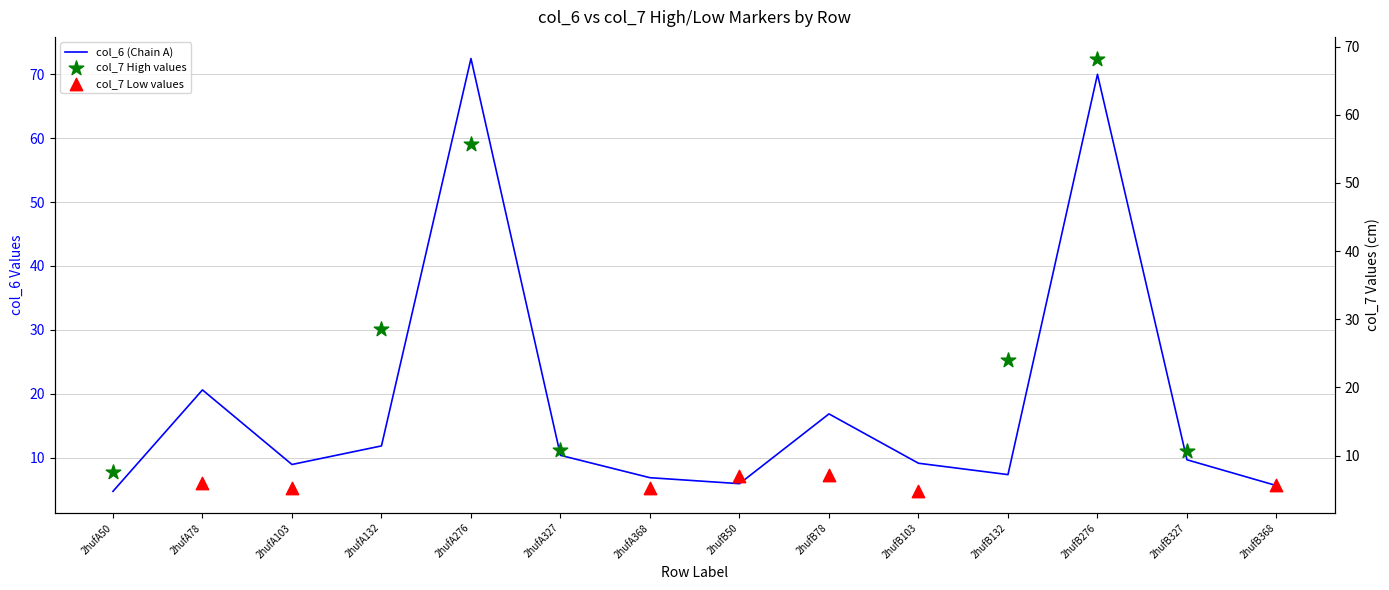

Approximately how many times larger is the value at 2hufB132 compared to 2hufA276?

0.1